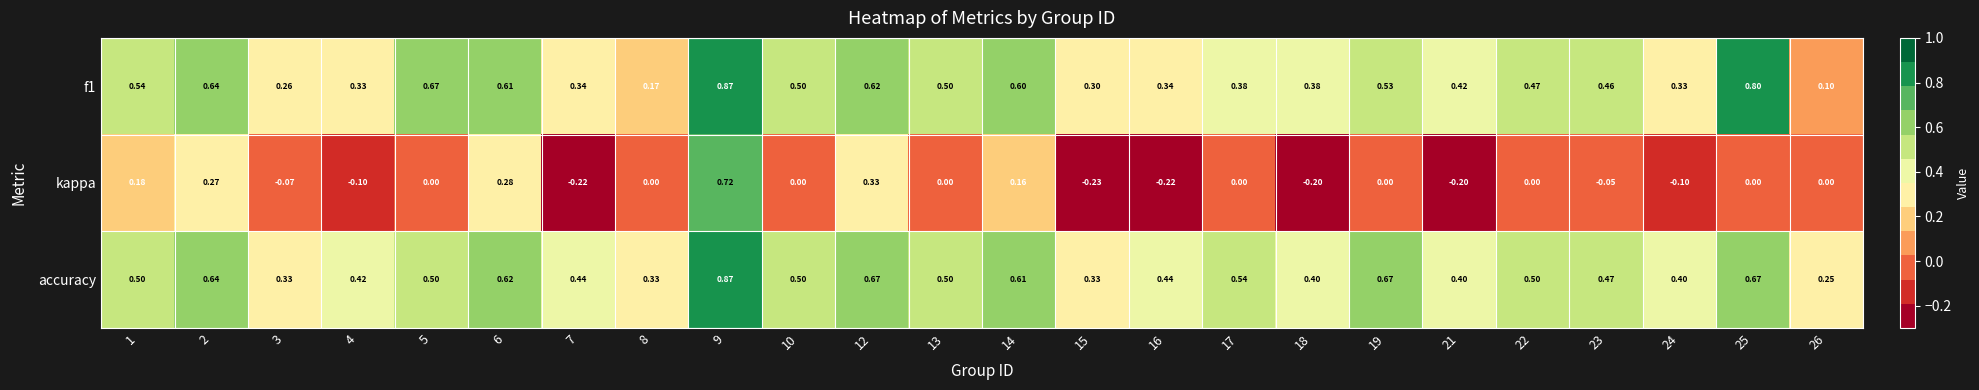

Is the value of kappa at 9 greater than the value of f1 at 26?

Yes